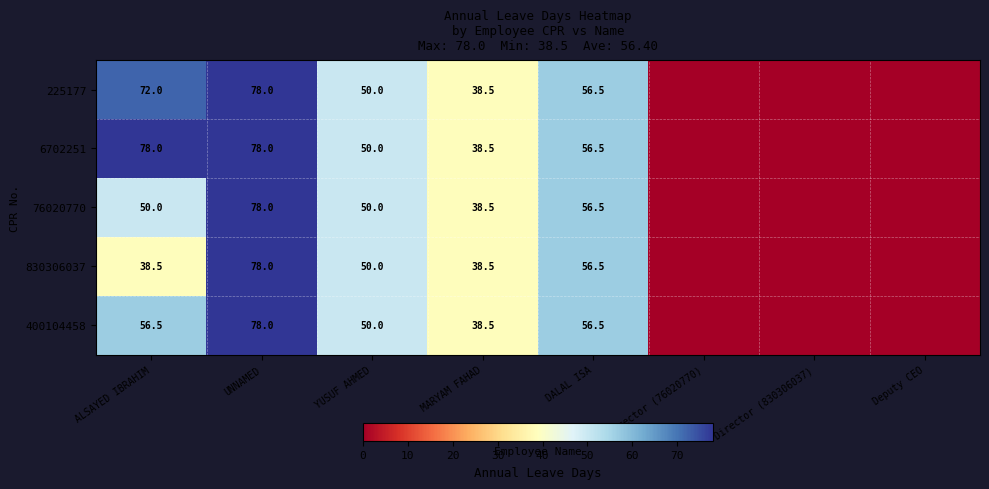

What is the sum of the 400104458 values at MARYAM FAHAD and UNNAMED?

116.5